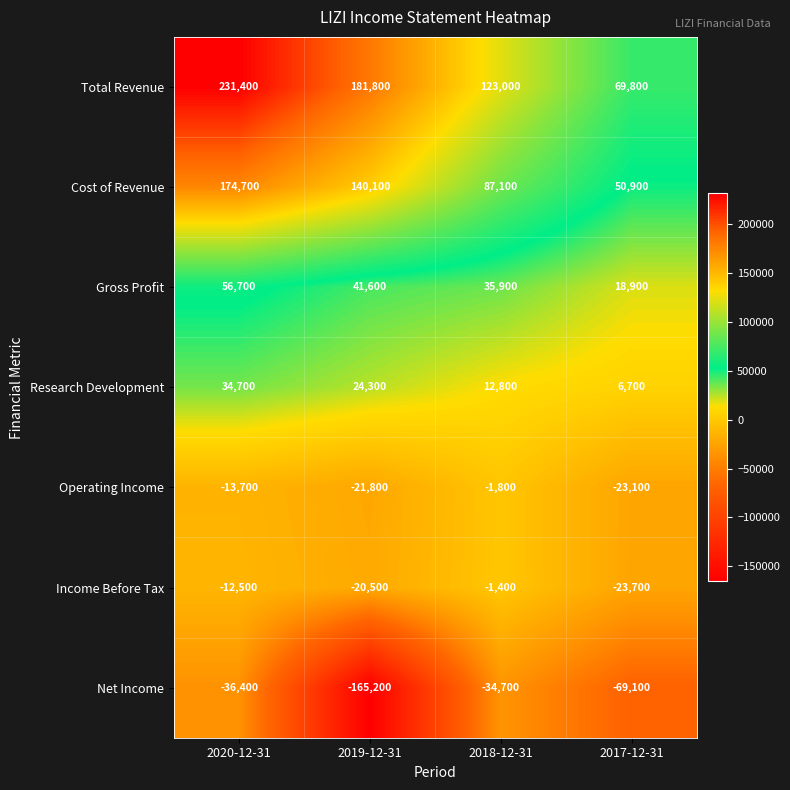

What is the maximum value for Operating Income?

-1800